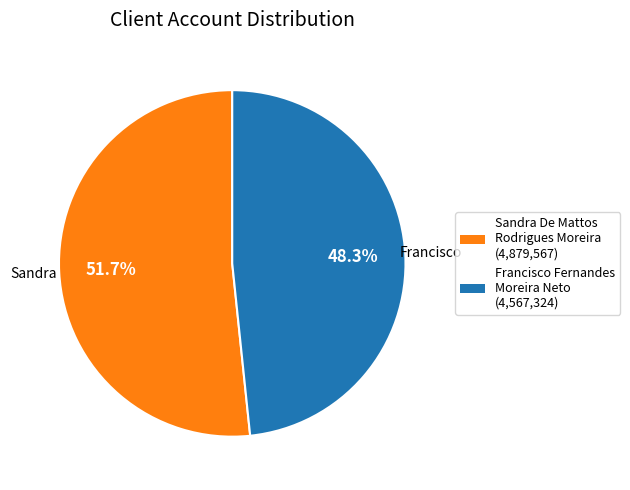

To the nearest percent, what is the difference between the Francisco Fernandes Moreira Neto and Sandra De Mattos Rodrigues Moreira slice percentages?

3%